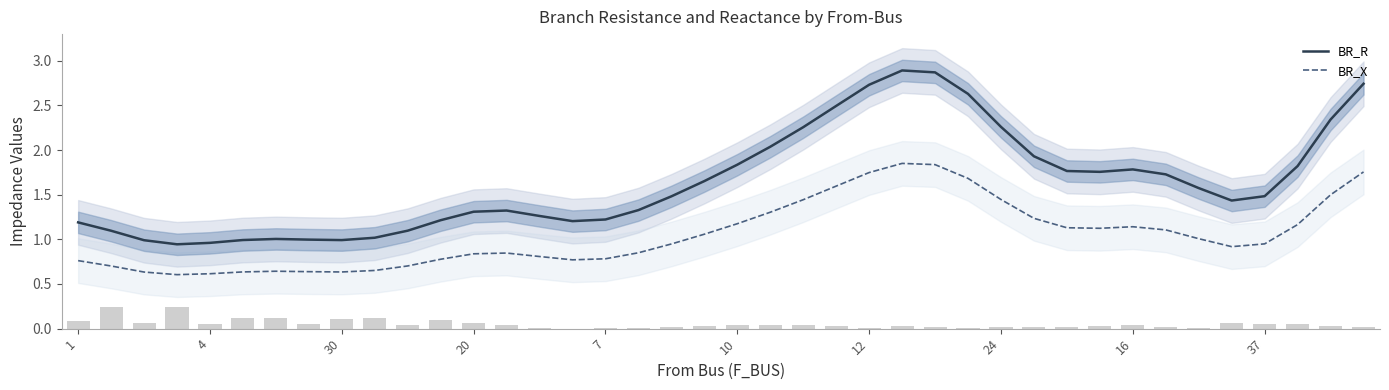

Which series has the largest total across all categories?

BR_R